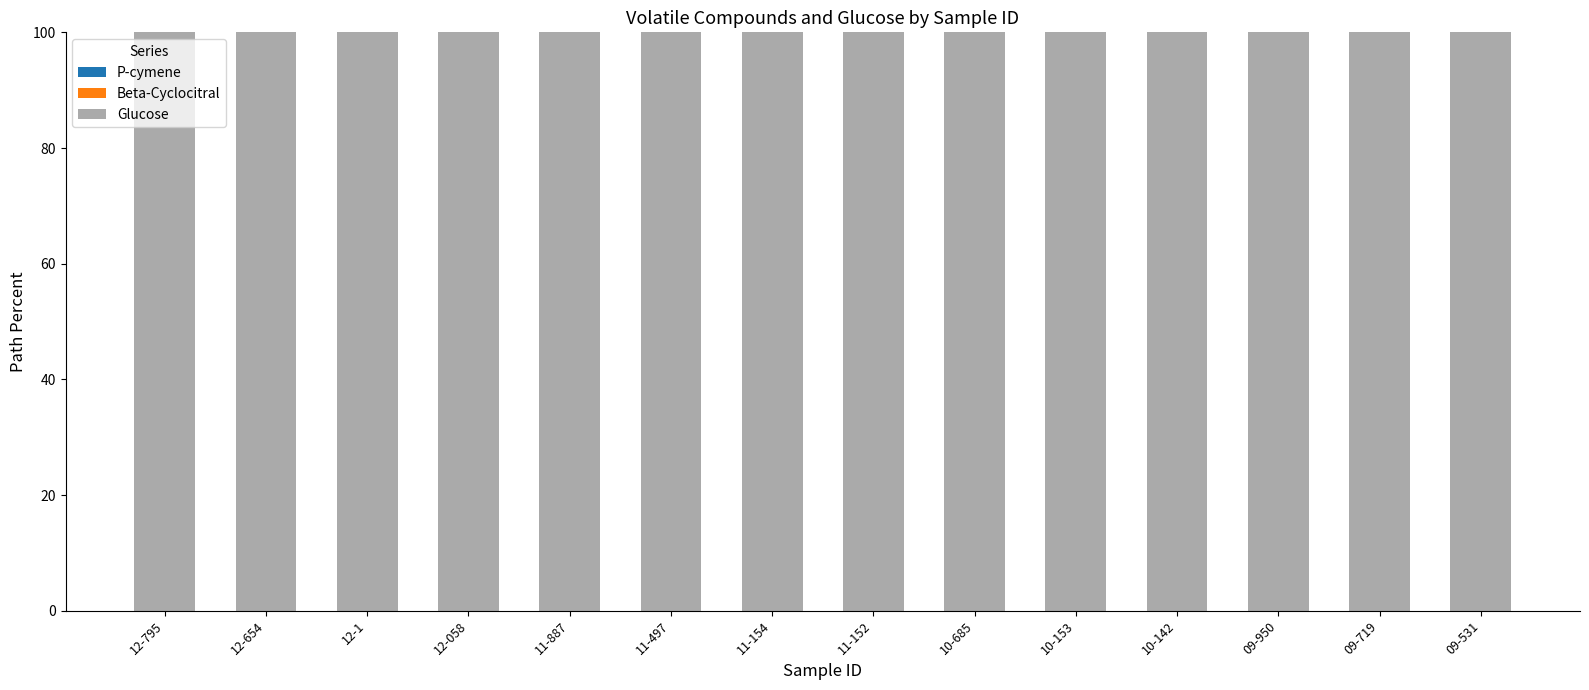

Which has a higher value, 10-142 or 12-1?

10-142